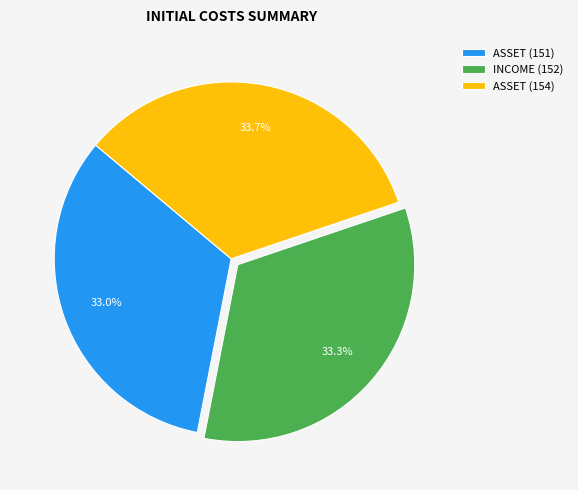

Count the number of slices in the pie.

3